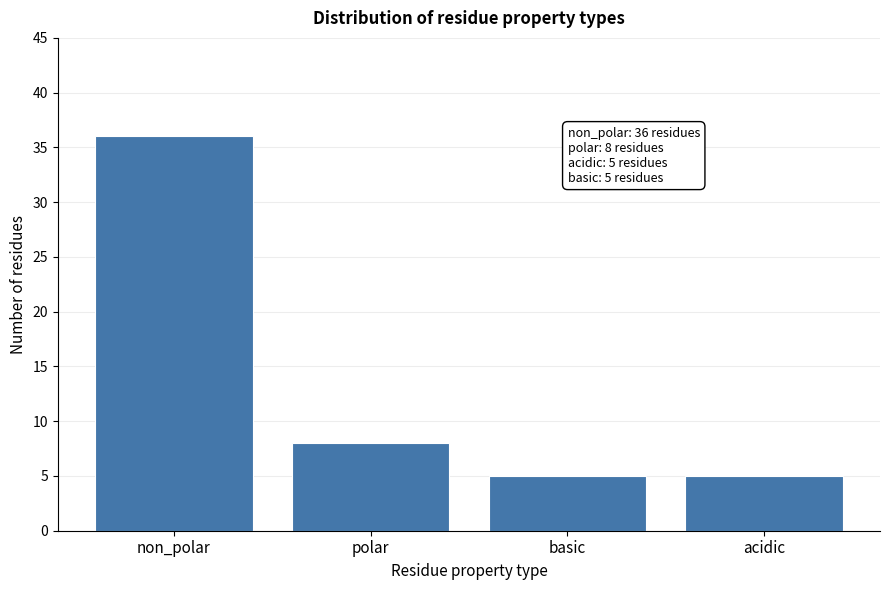

Reading left to right, extract all data points from this chart.

non_polar=36	polar=8	basic=5	acidic=5